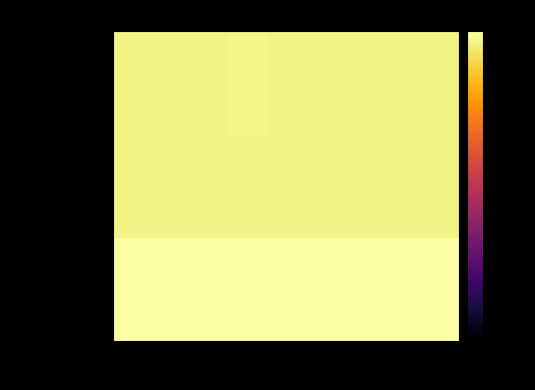

Reading left to right, what are all the values shown in this chart?

alpha_max_vals: 0.0	0.0	0.0	0.0	0.0	0.0	0.0	0.0	0.0
alpha_r_vals: -2.6	-2.6	-2.6	-2.6	-2.6	-2.6	-2.6	-2.6	-2.6
alpha_m_vals: -2.6	-2.5	-2.6	-2.4	-2.6	-2.6	-2.6	-2.6	-2.5